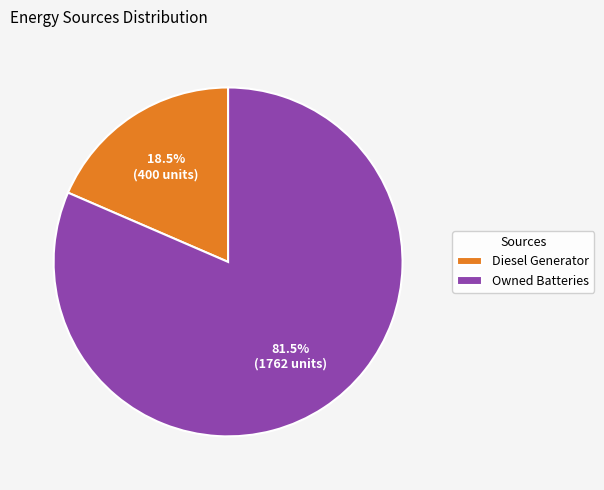

Between Diesel Generator and Owned Batteries, which is larger?

Owned Batteries